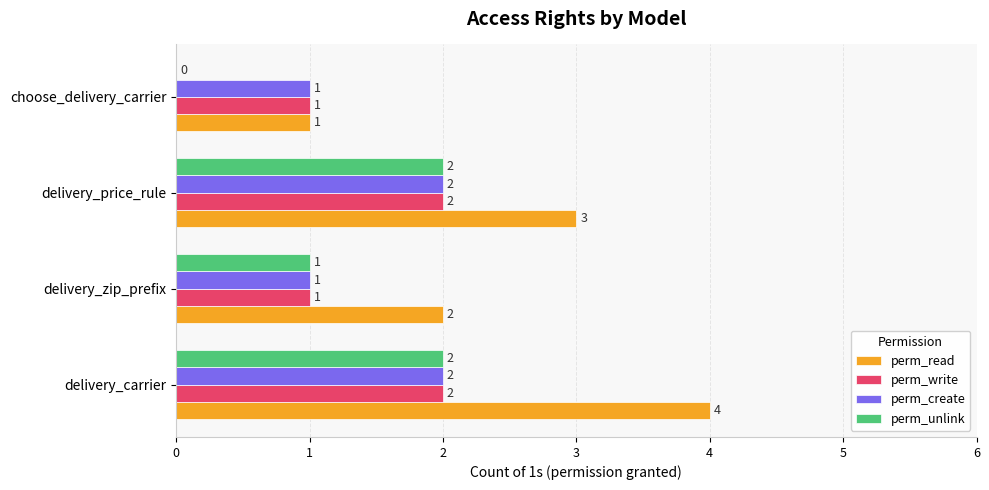

How many categories are shown in the chart?

4